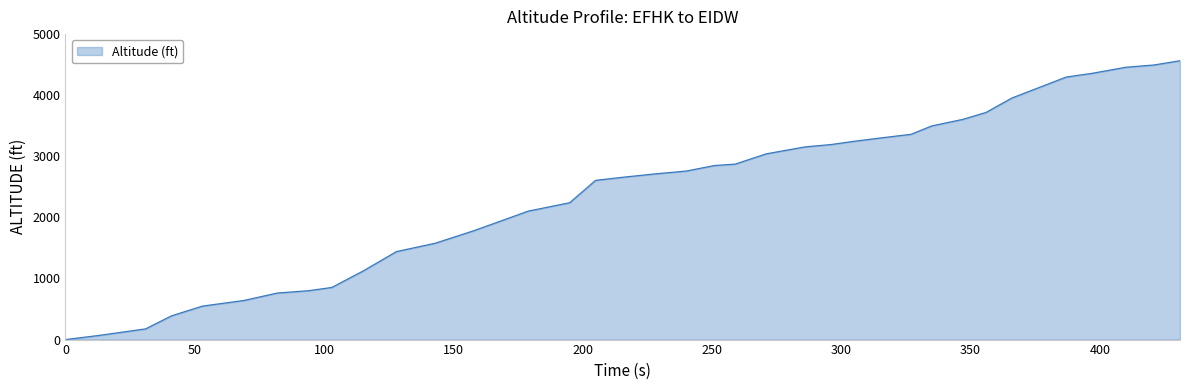

What is the greatest value displayed?

4564